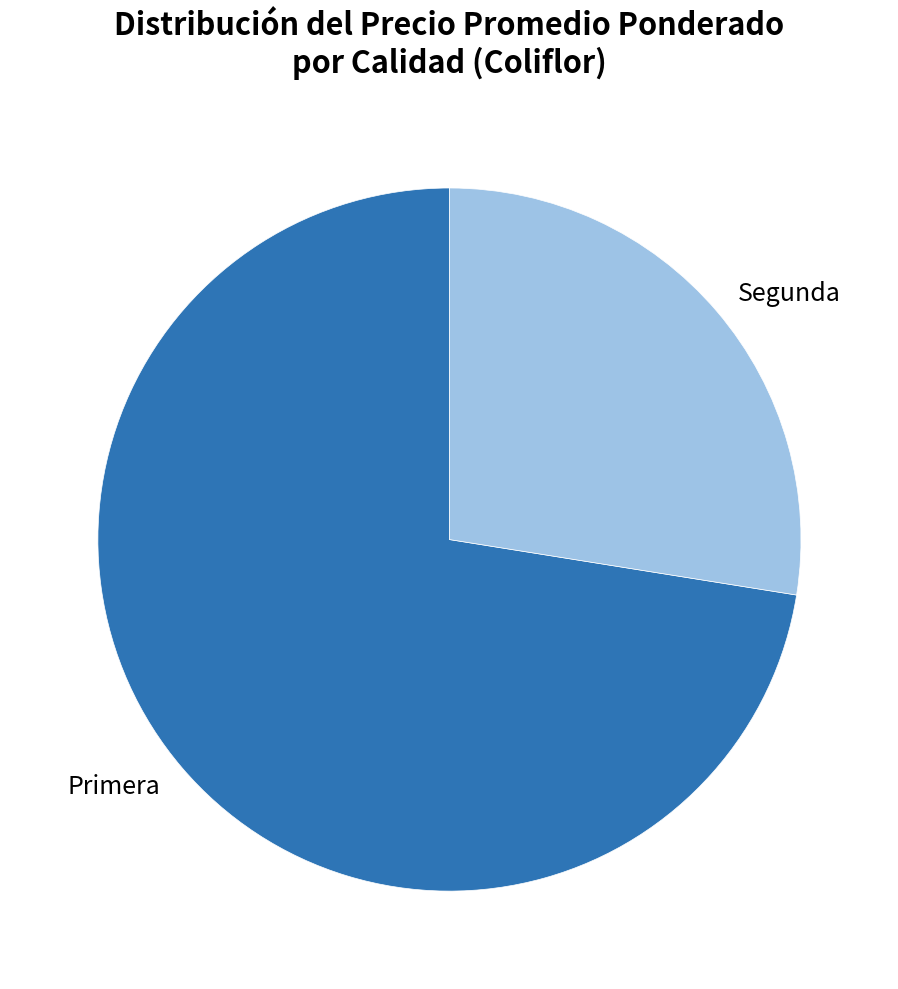

Combined, do Segunda and Primera account for over 50%?

Yes